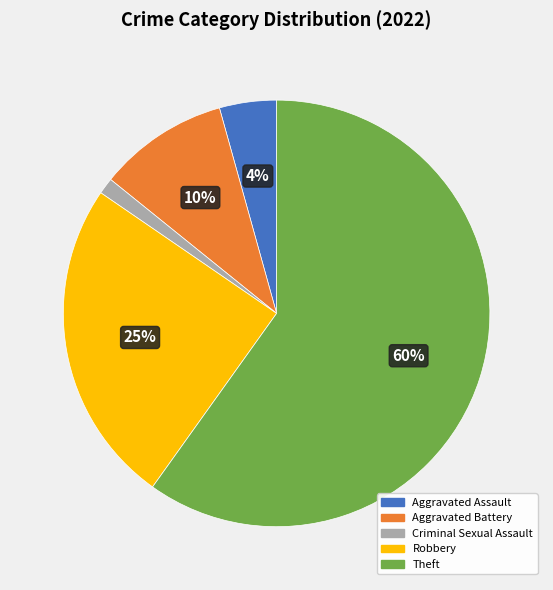

What percentage is the Aggravated Assault slice, to the nearest percent?

4%